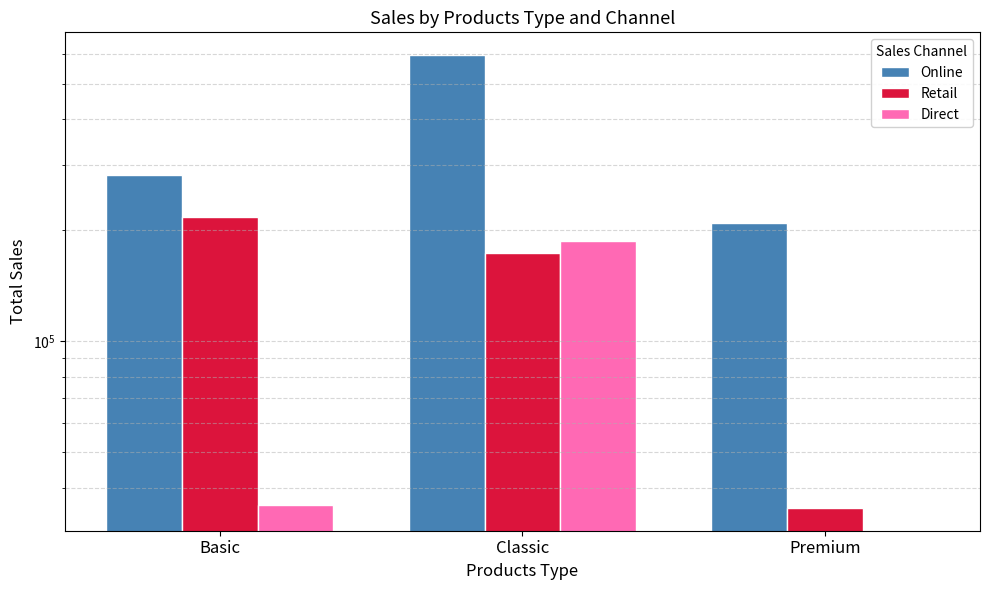

Count the number of data series in this chart.

3